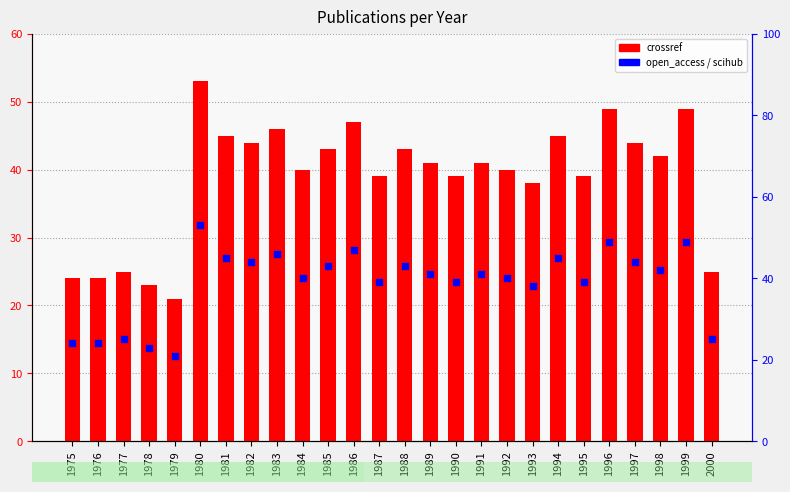

Which series has the largest total across all categories?

crossref